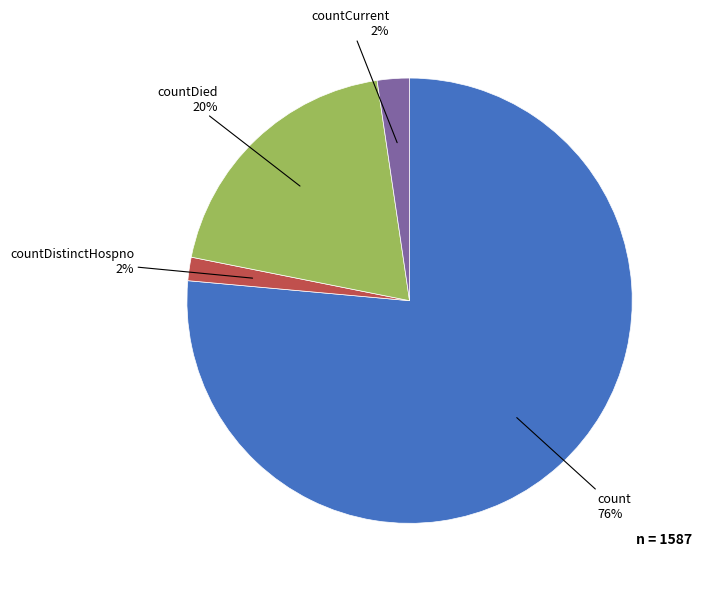

What percentage is the countDied slice, to the nearest percent?

20%